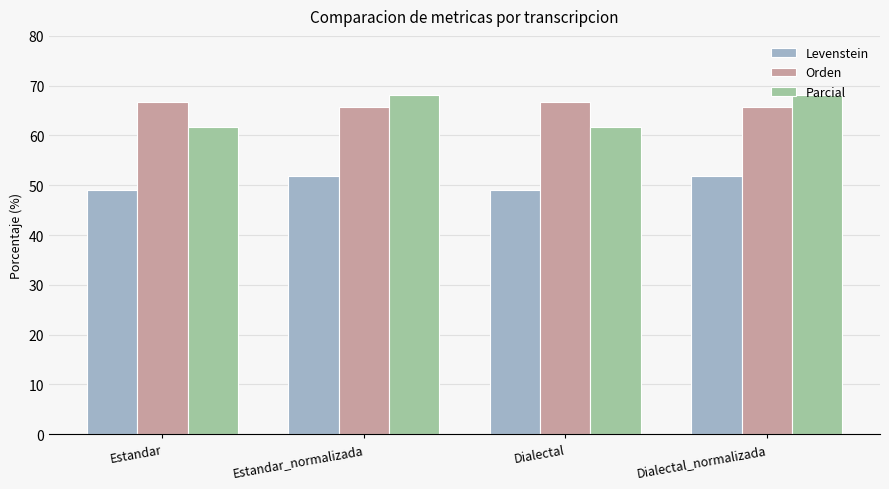

What is the lowest value of the Parcial series?

61.6